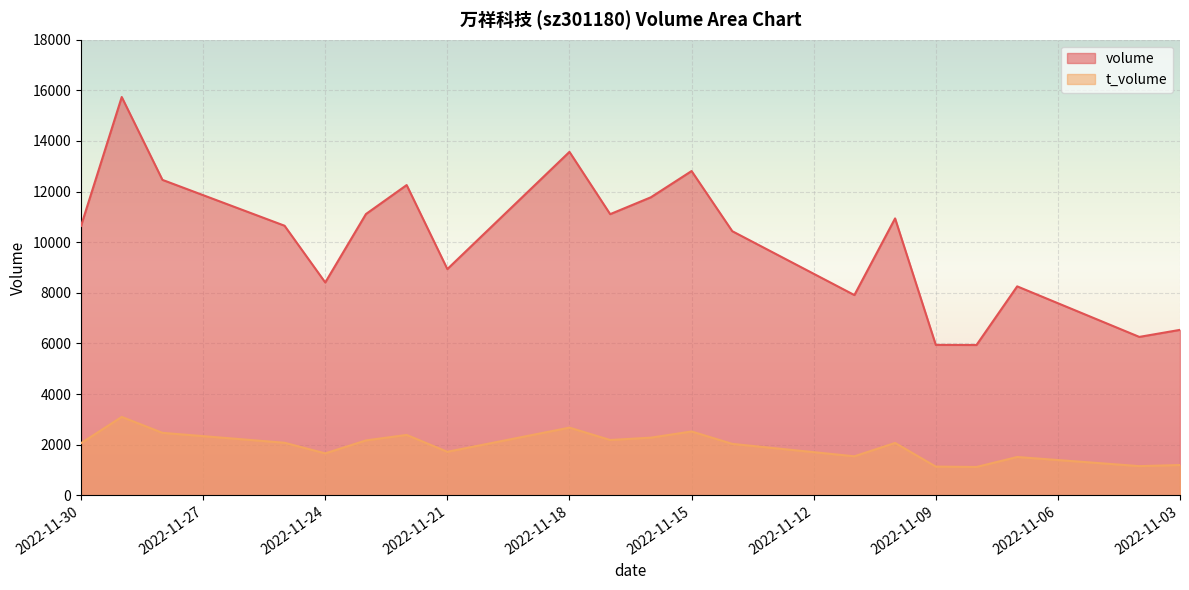

What is the average value of the t_volume series?

1950